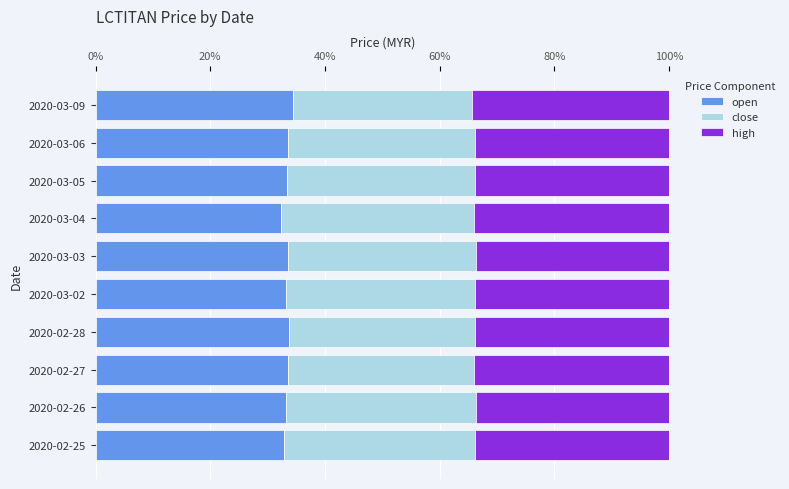

What is the total value across all series at 2020-03-04?

100.0